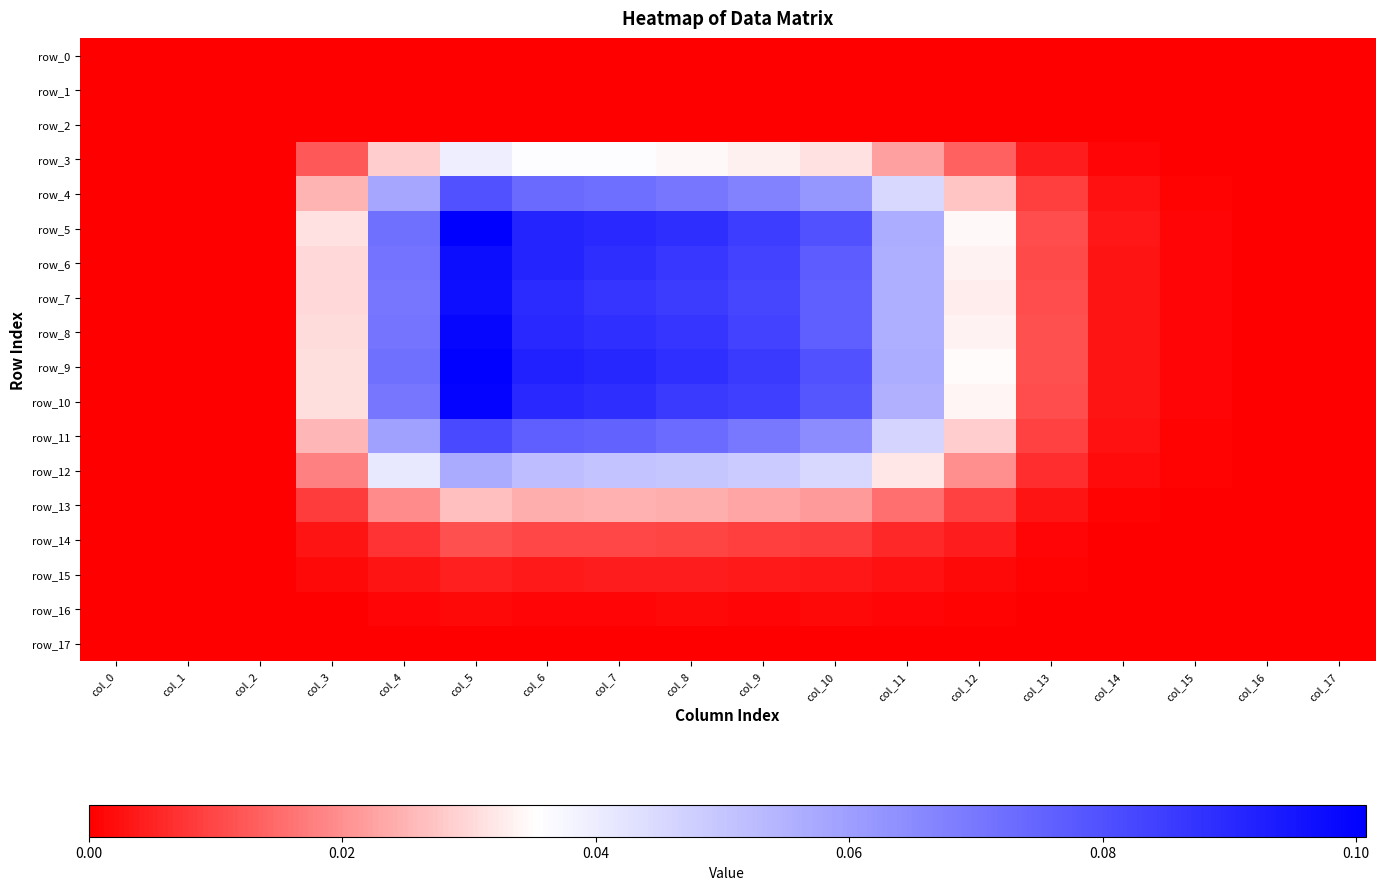

Between col_4 and col_5, which is larger?

col_4